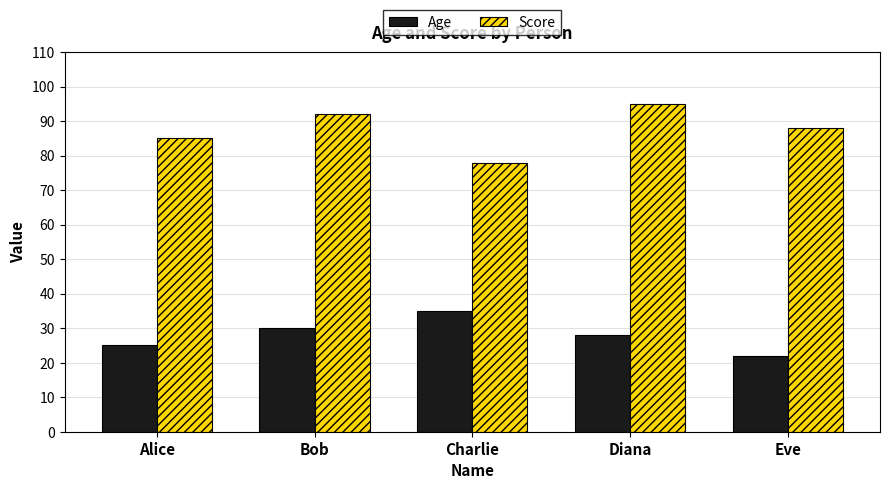

Which series has the largest total across all categories?

Score